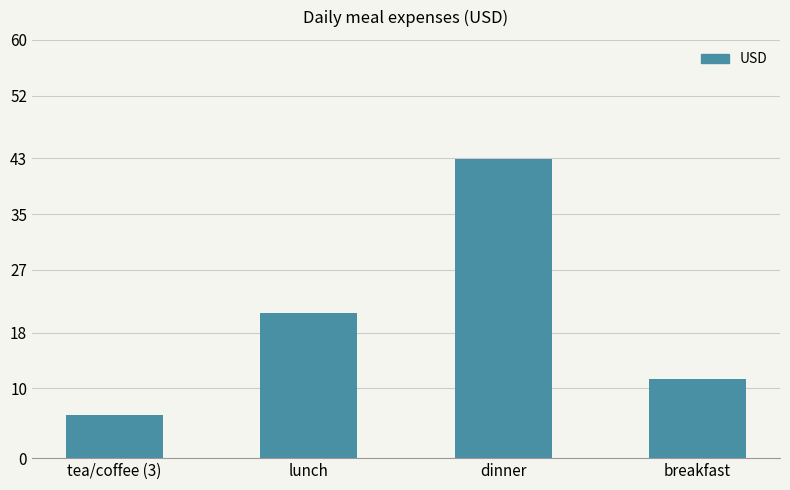

What is the sum of the values at breakfast and tea/coffee (3)?

17.6